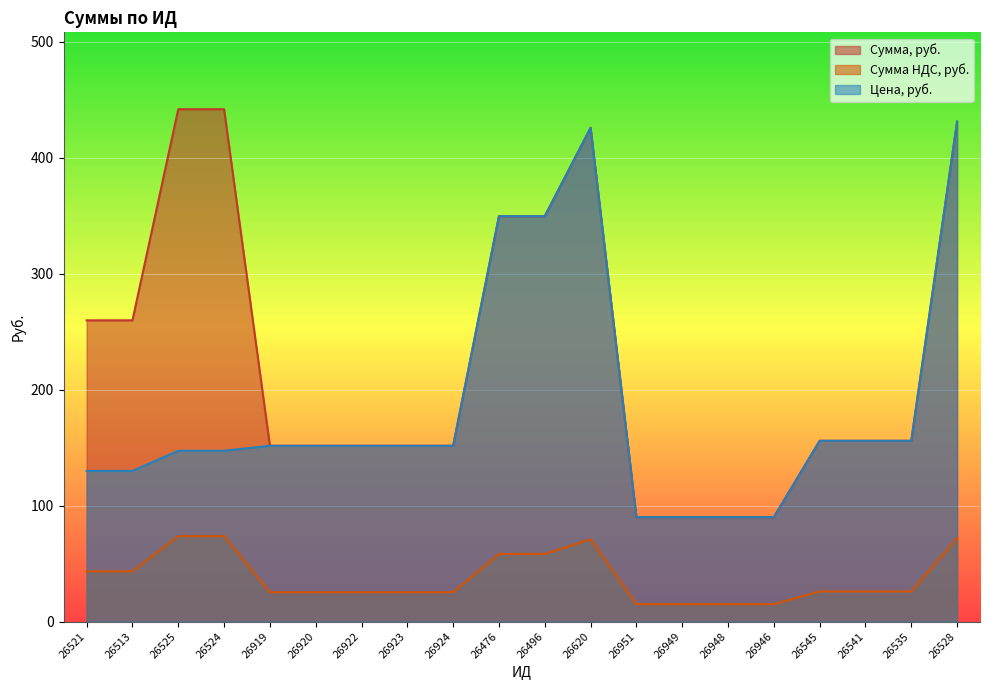

Which category has the lowest value in the Сумма НДС, руб. series?

26951